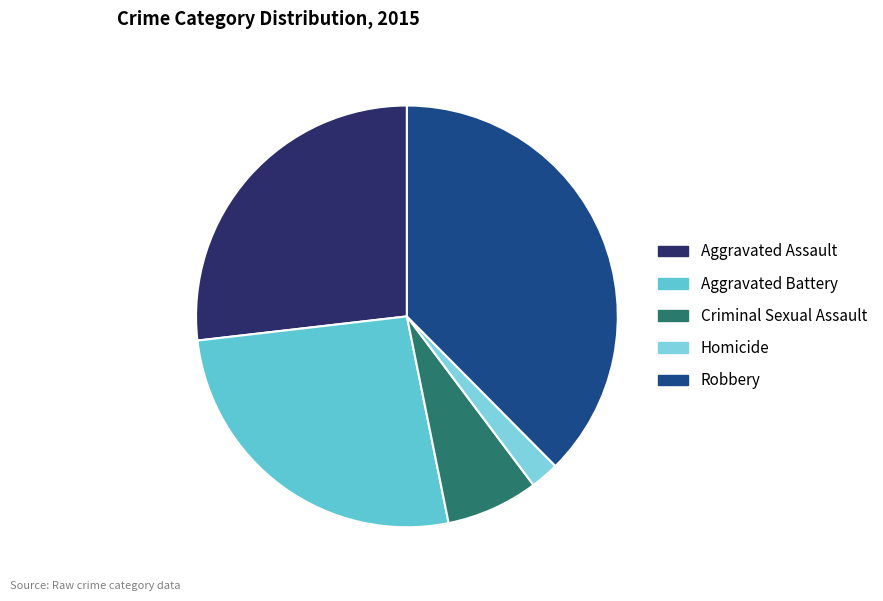

Which has a higher value, Criminal Sexual Assault or Robbery?

Robbery